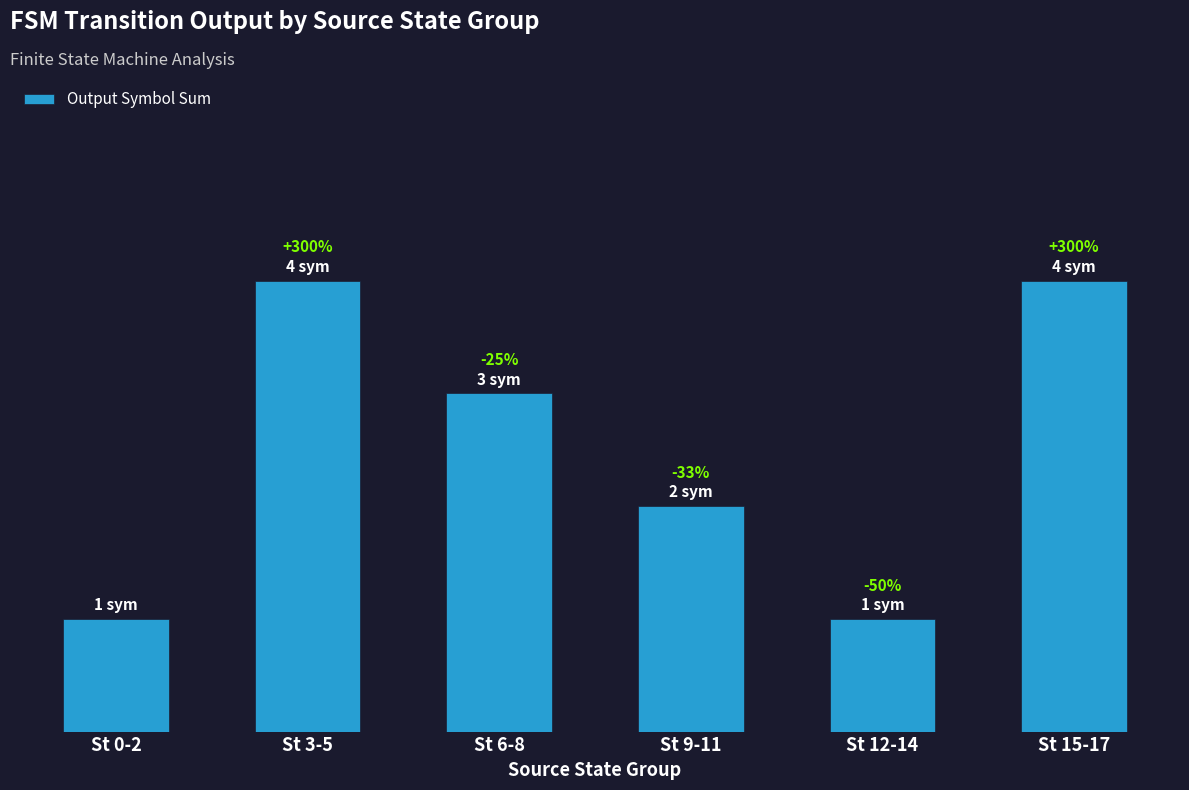

Rank the categories by value from highest to lowest.

St 3-5, St 15-17, St 6-8, St 9-11, St 0-2, St 12-14